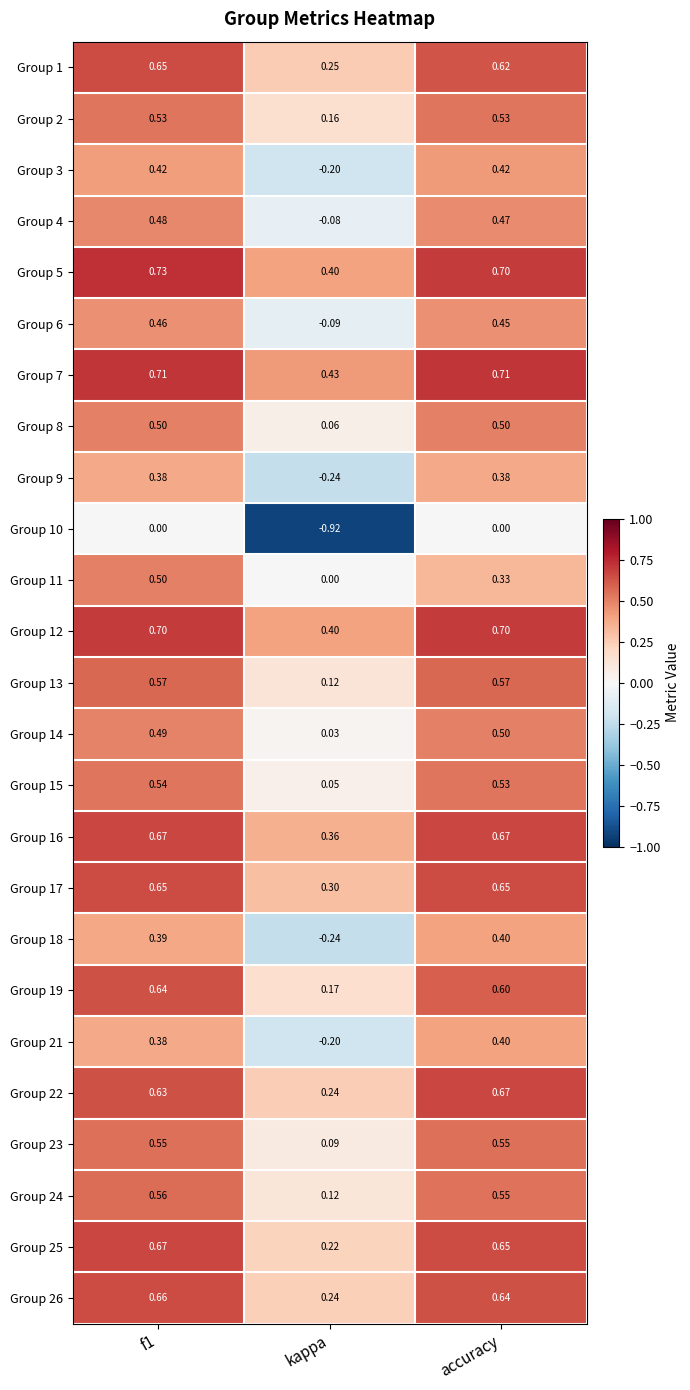

Is the value of Group 23 at accuracy greater than the value of Group 14 at f1?

Yes